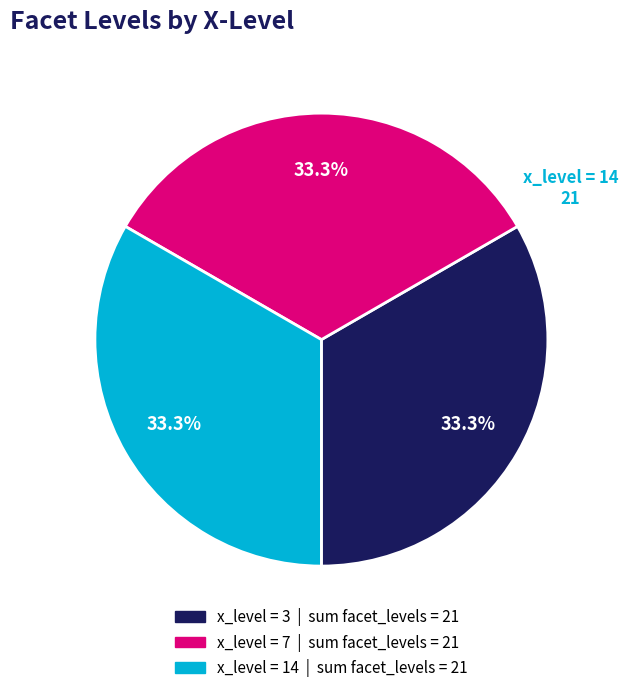

How many slices are in this pie chart?

3